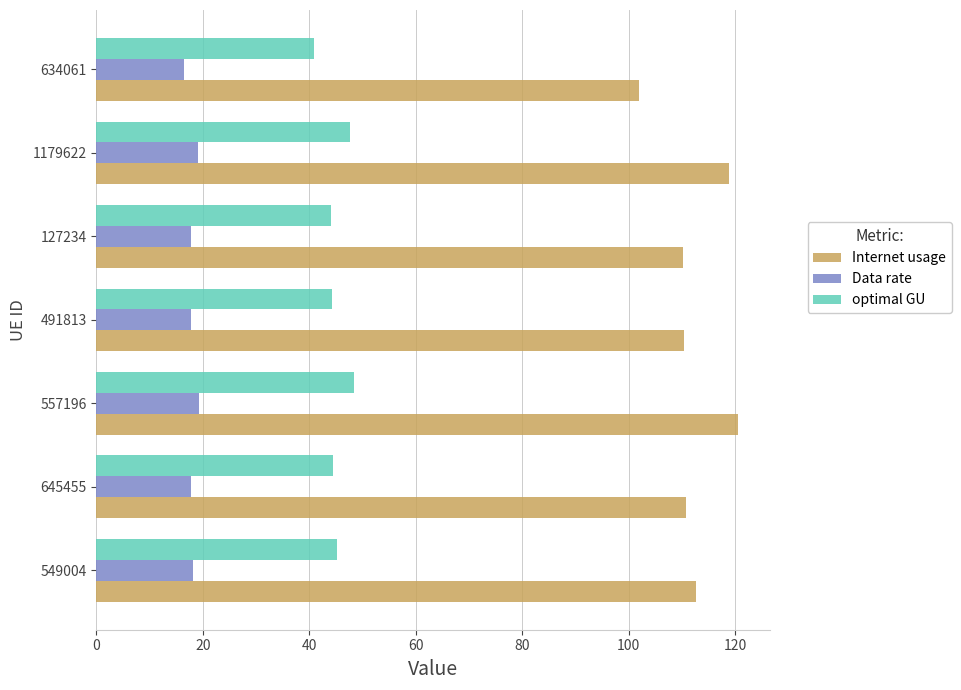

What is the total value across all series at 634061?

159.2